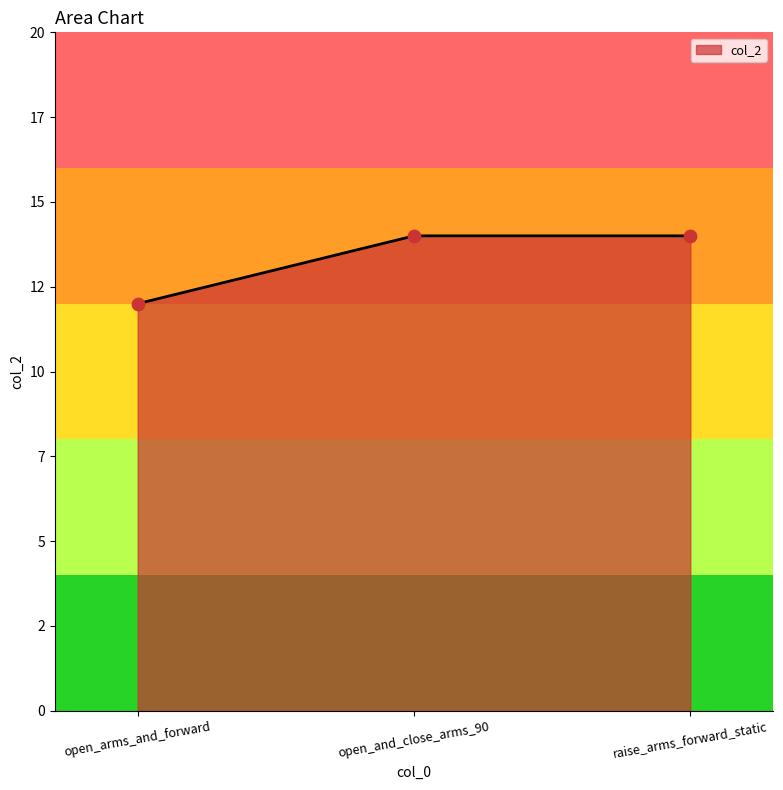

Approximately how many times larger is the value at open_and_close_arms_90 compared to open_arms_and_forward?

1.2